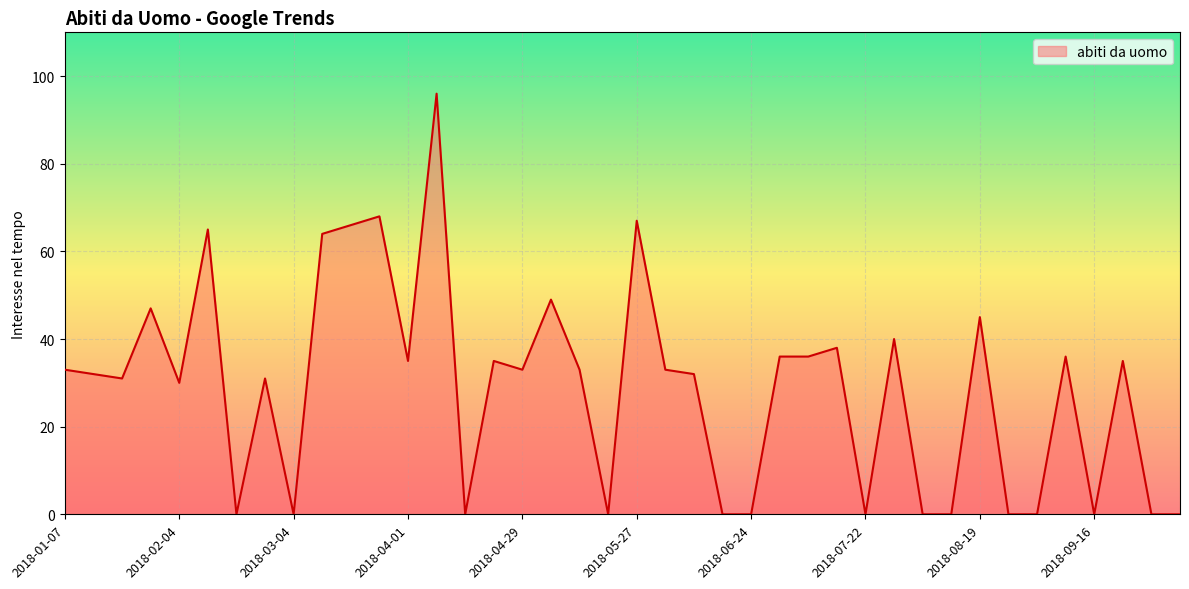

Does the chart display data point markers on the line(s)?

No